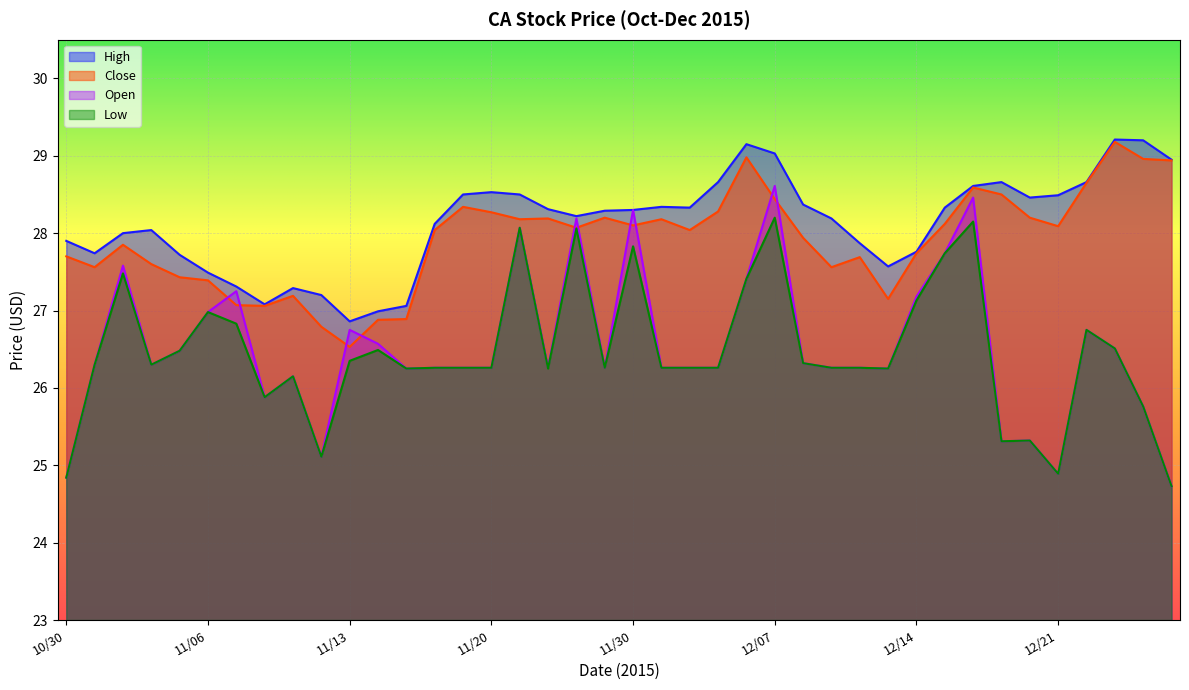

What is the approximate value of High at 12/08?

28.4